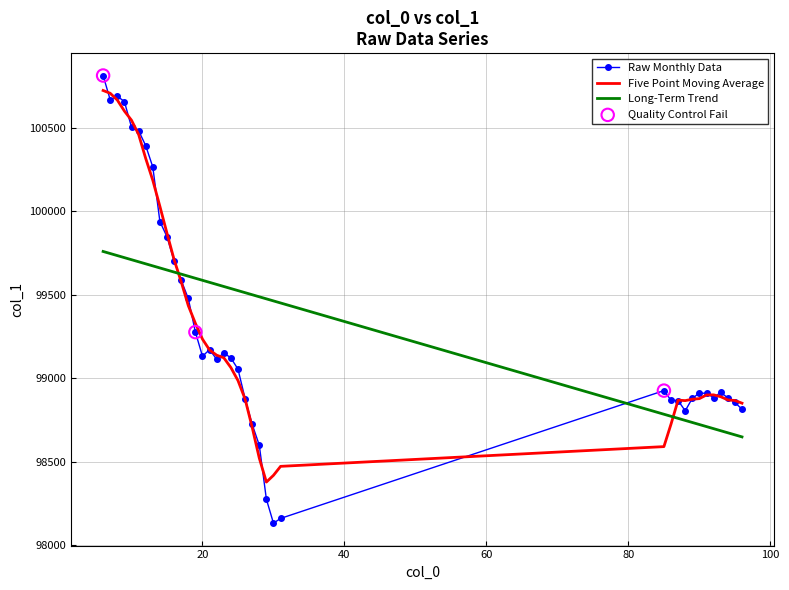

Which series has the largest range (max minus min)?

Raw Monthly Data